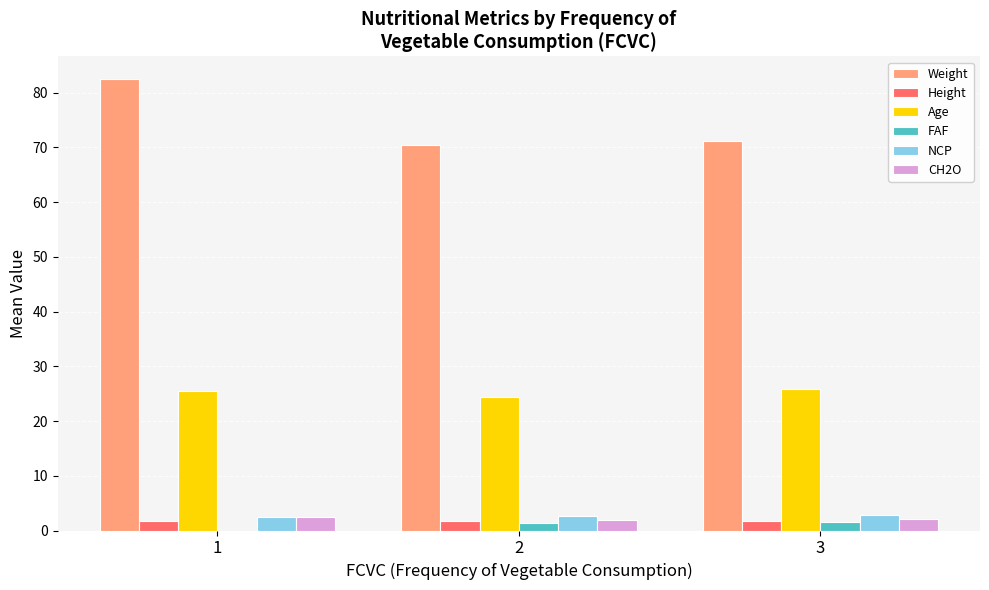

Which series changed the most between 1 and 2?

Weight